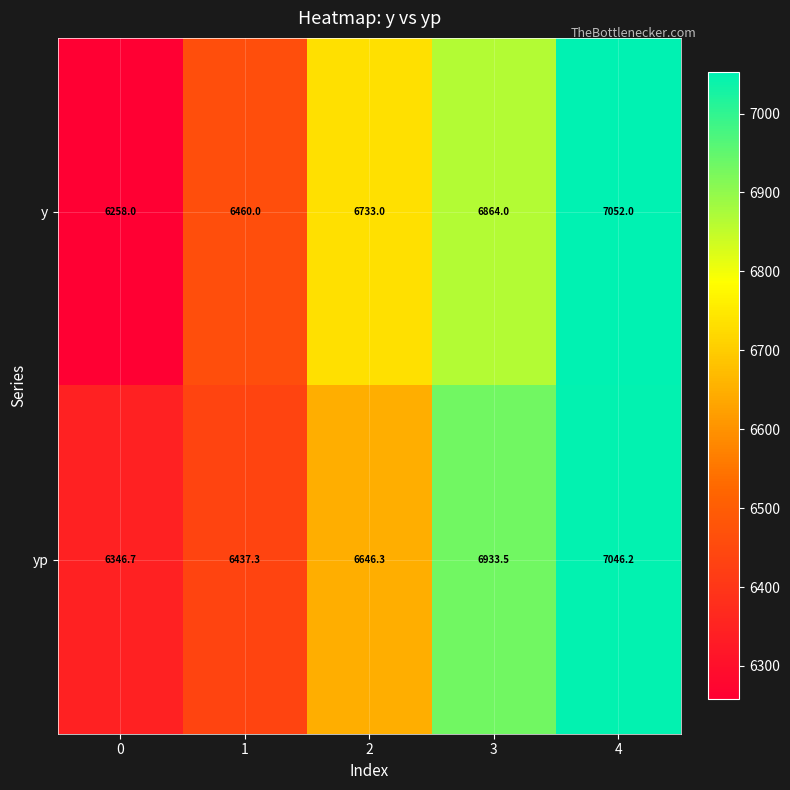

The yp series shows 3529.7 at 3. True or false?

False